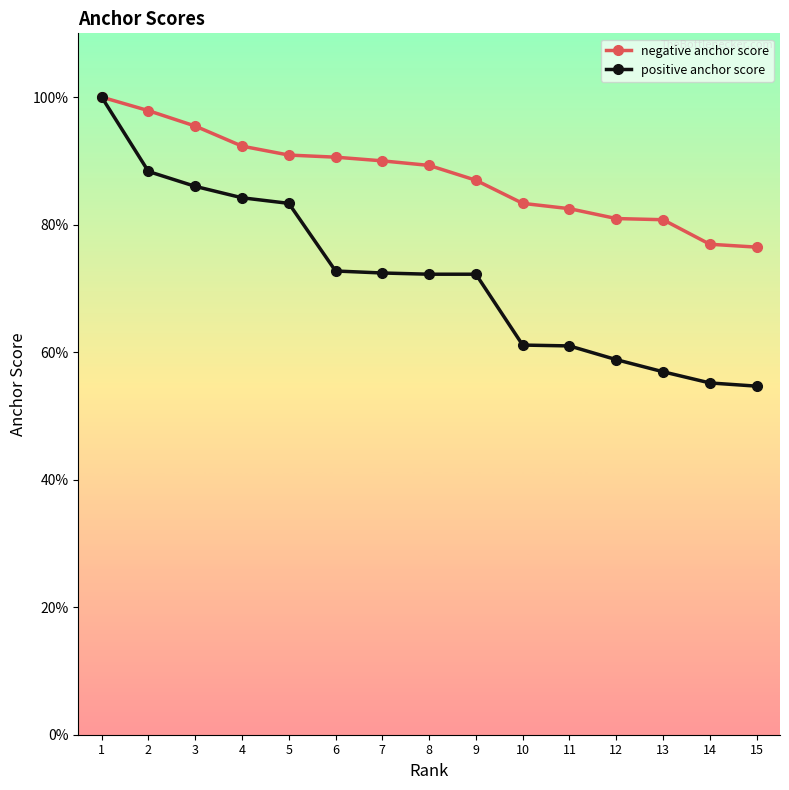

Does the chart have visible grid lines?

No